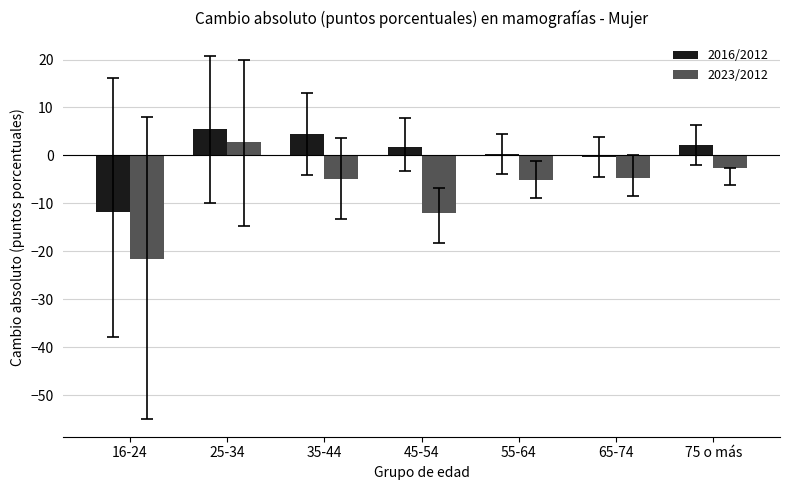

At which label is 2023/2012 closest to -9?

45-54